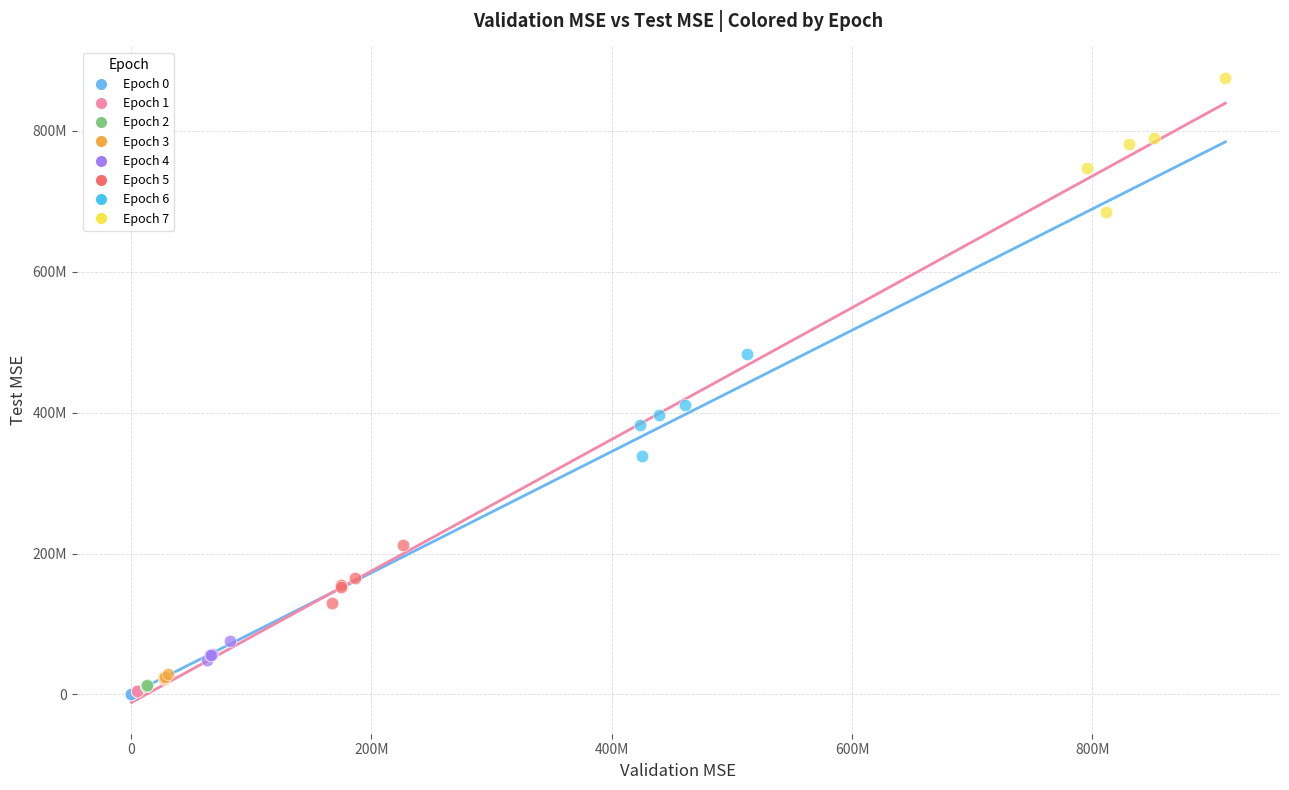

What are all the series names shown in the legend?

Epoch 0, Epoch 1, Epoch 2, Epoch 3, Epoch 4, Epoch 5, Epoch 6, Epoch 7